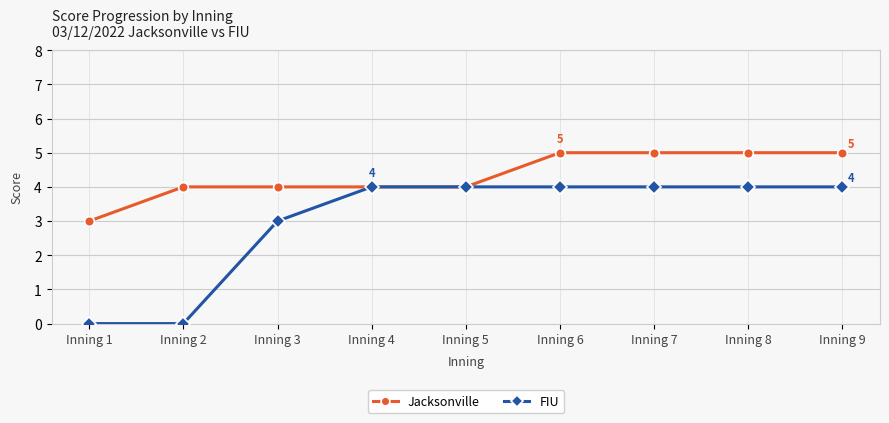

What is the total value across all series at Inning 5?

8